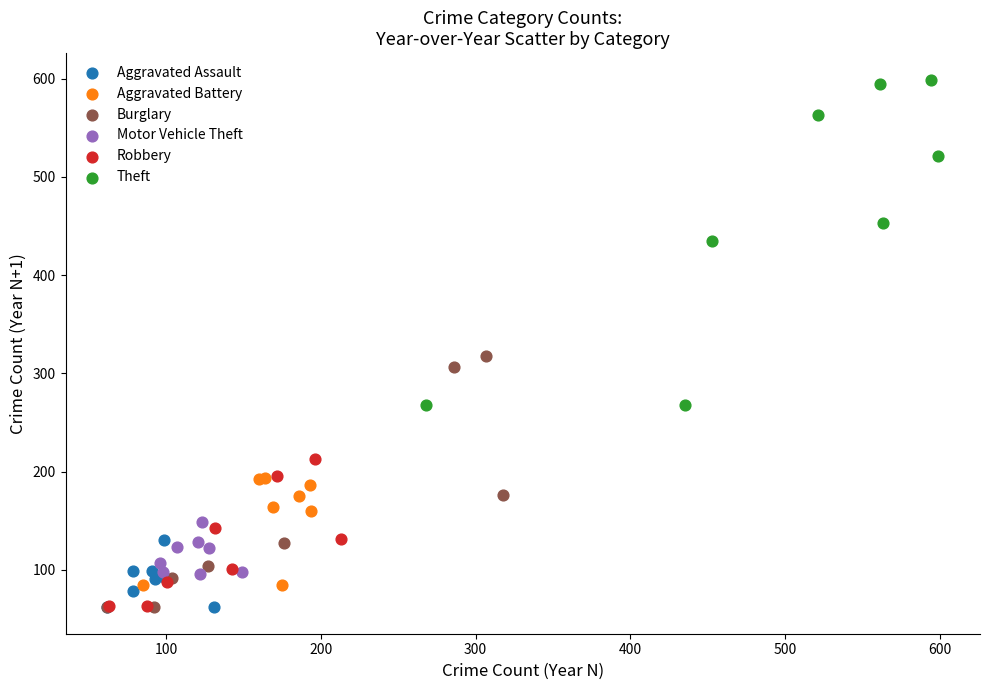

Which series has the largest Y range (max minus min)?

Theft